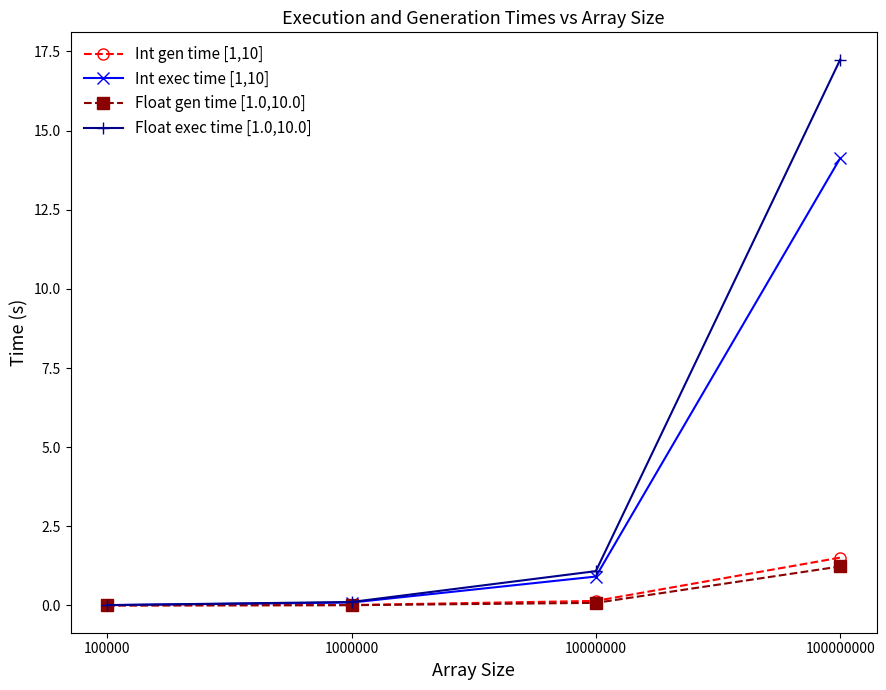

How many lines are shown in the chart?

4